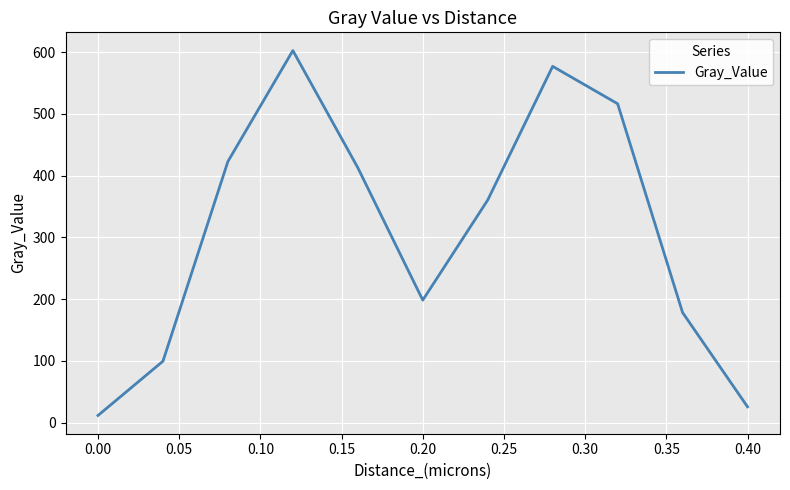

What is the greatest value displayed?

602.7